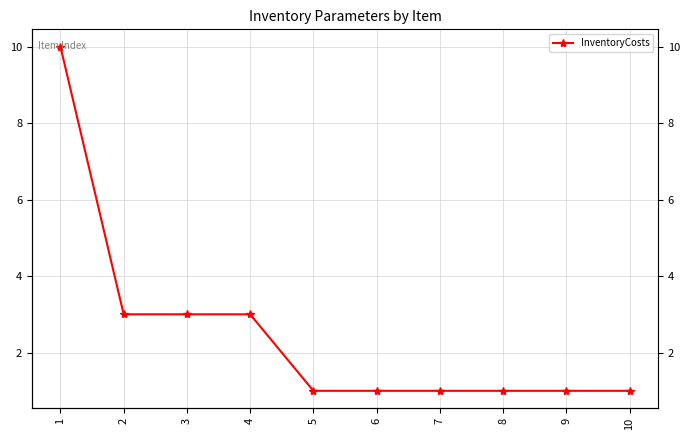

List the labels in order of value, largest first.

1, 2, 3, 4, 5, 6, 7, 8, 9, 10